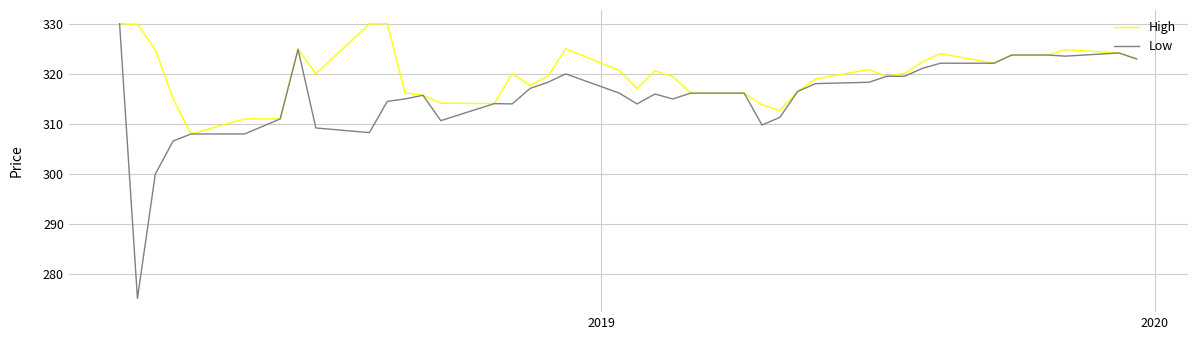

What is the maximum value for Low?

330.0